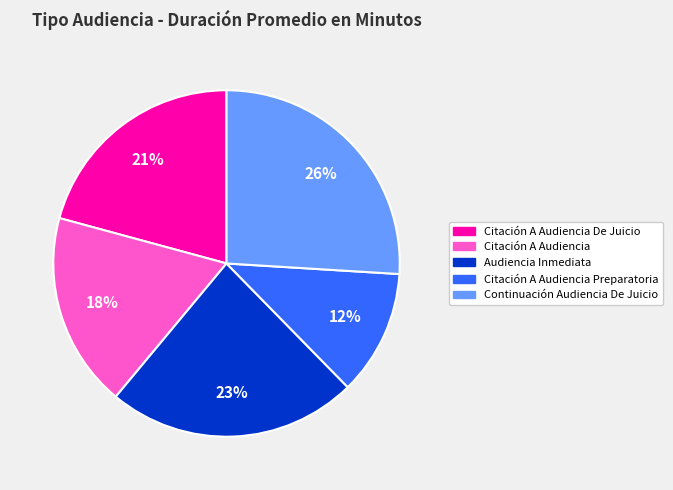

The Citación A Audiencia De Juicio slice represents 33% of the pie. True or false?

False